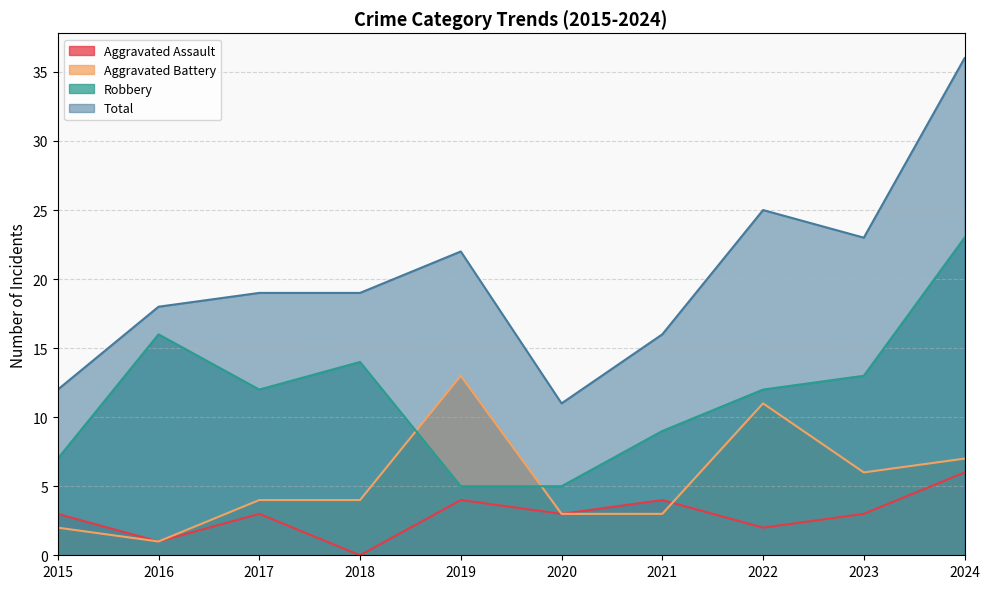

Reading left to right, transcribe all the data shown in this chart.

Aggravated Assault: 3	1	3	0	4	3	4	2	3	6
Aggravated Battery: 2	1	4	4	13	3	3	11	6	7
Robbery: 7	16	12	14	5	5	9	12	13	23
Total: 12	18	19	19	22	11	16	25	23	36